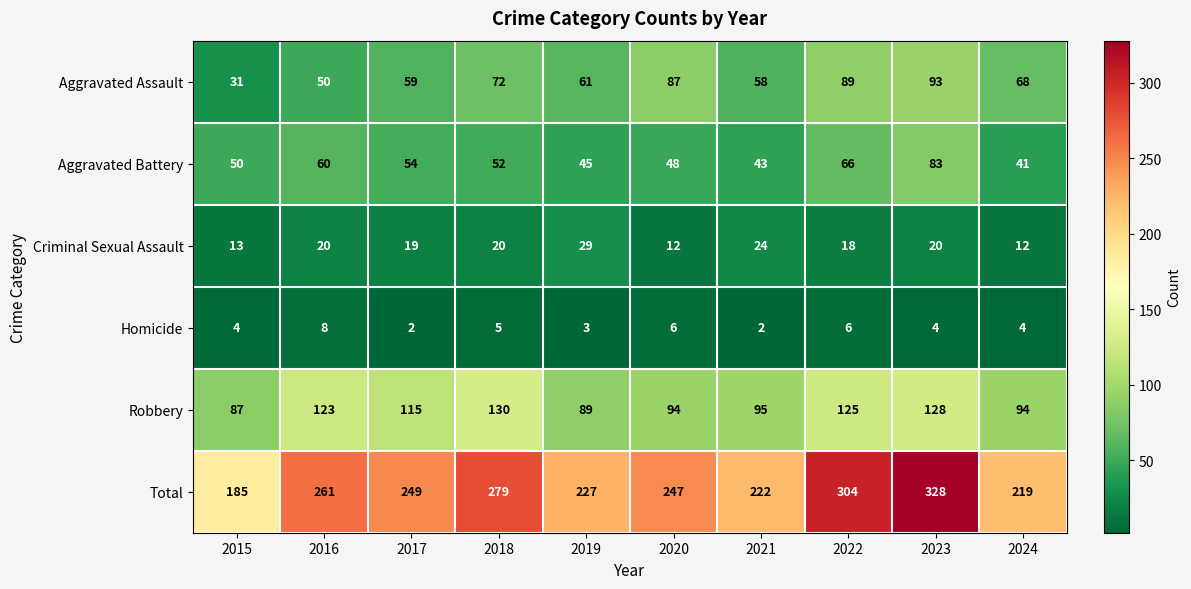

True or false: Aggravated Battery has a value of 55 at 2023.

False